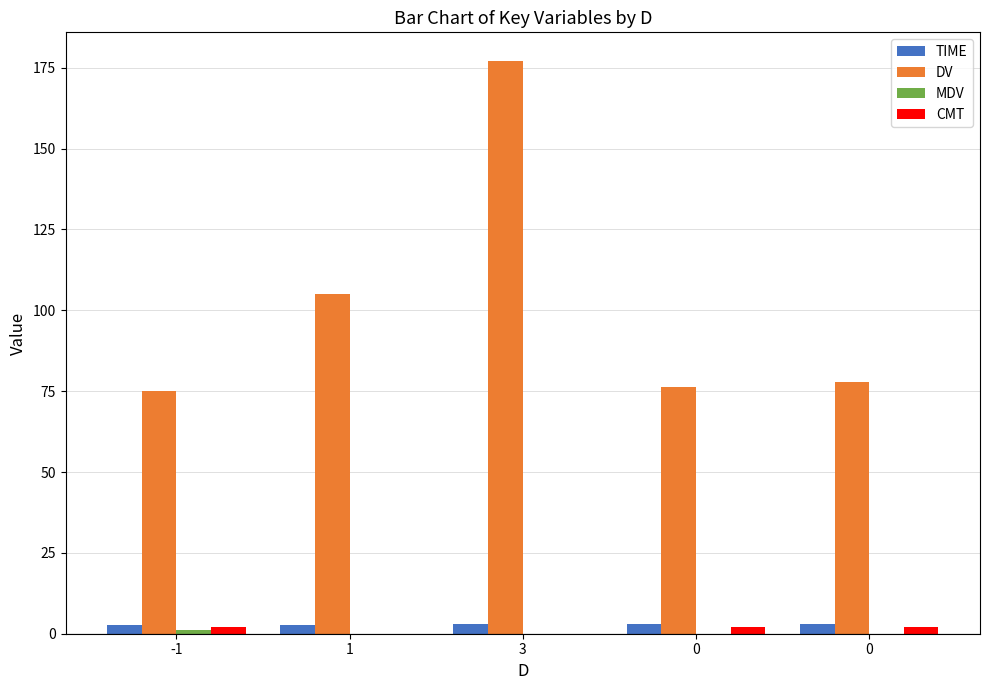

Is it true that MDV equals 0.5 at 0?

False